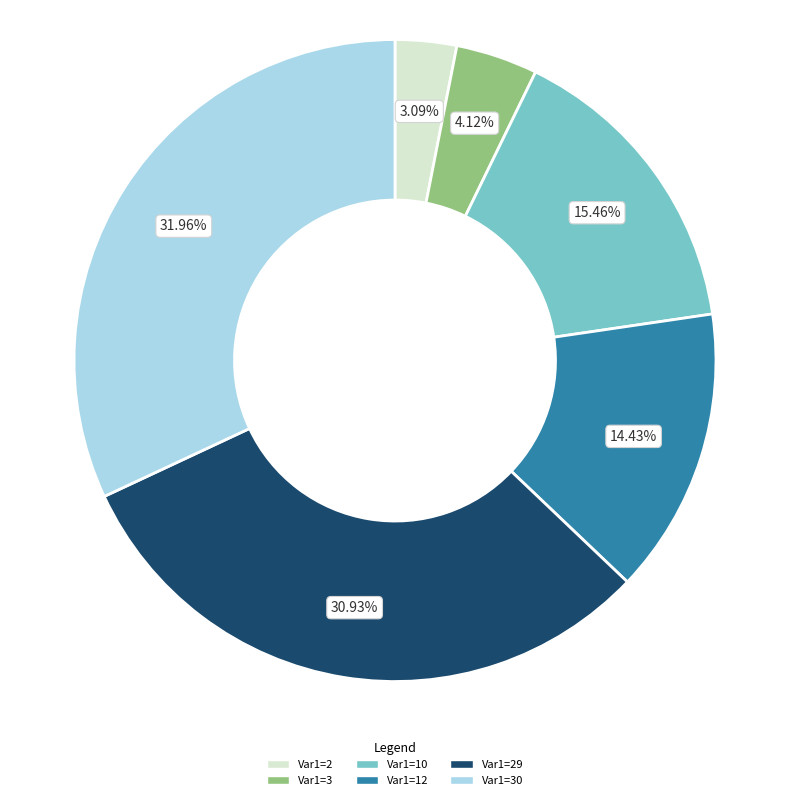

Does any single category account for the majority?

No